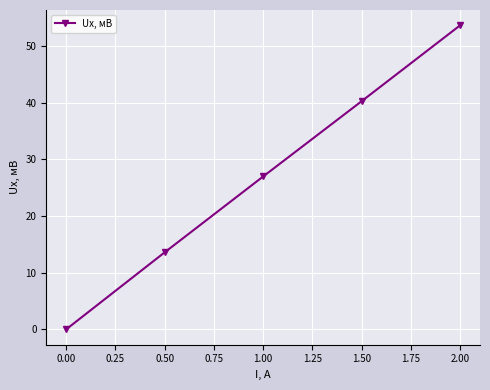

What is the average value?

26.9